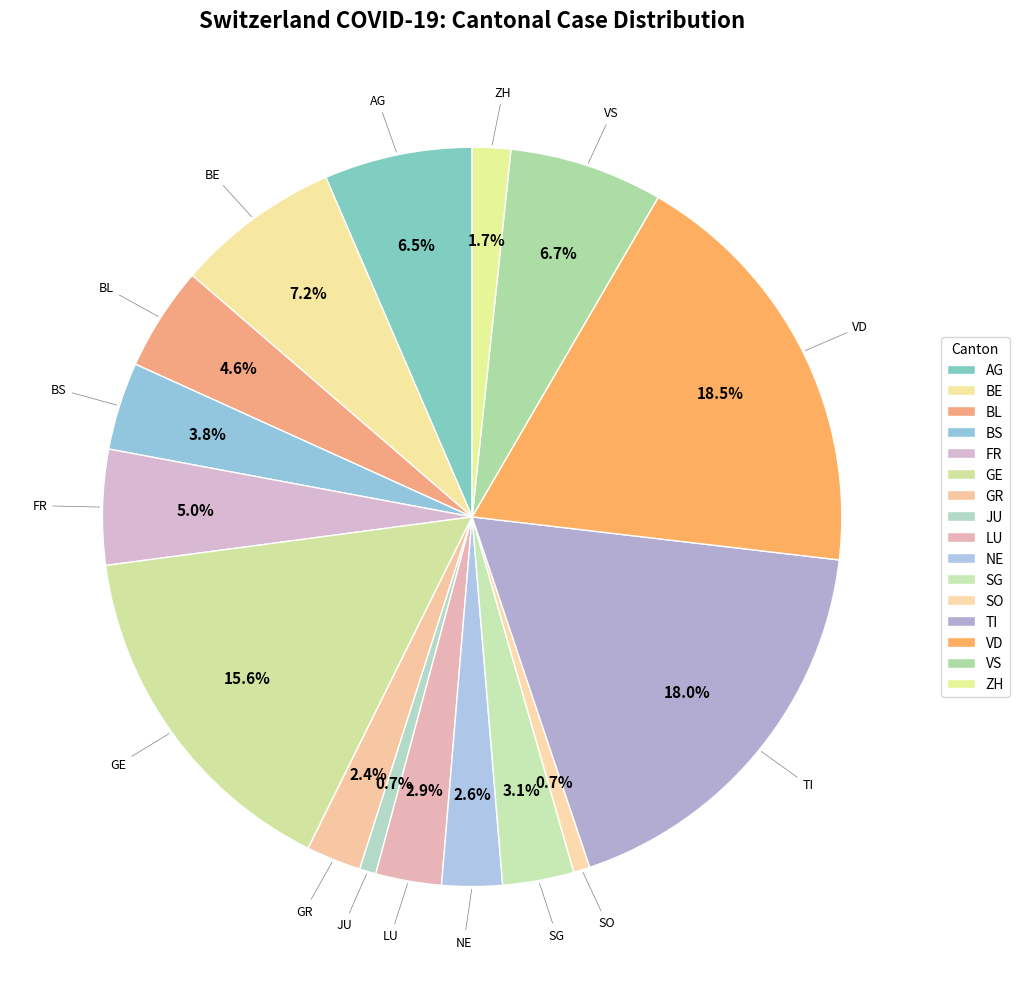

How many segments does this pie chart have?

16